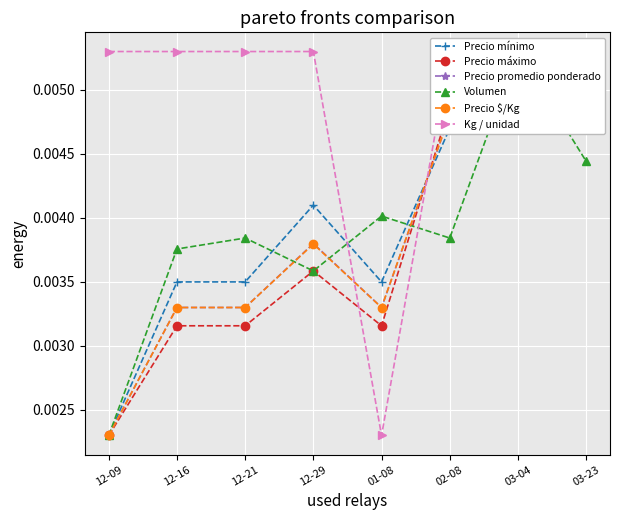

True or false: Volumen has more than 2 interior local peaks.

True